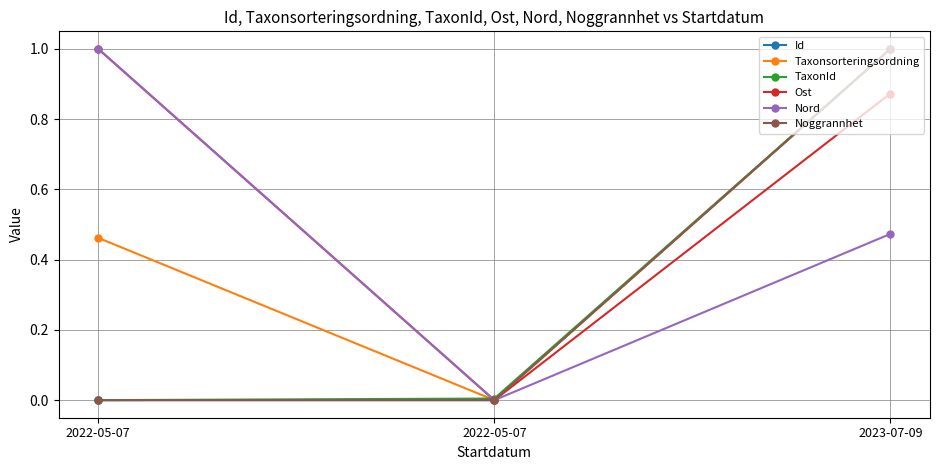

Which series changed the most between 2022-05-07 and 2023-07-09?

Id